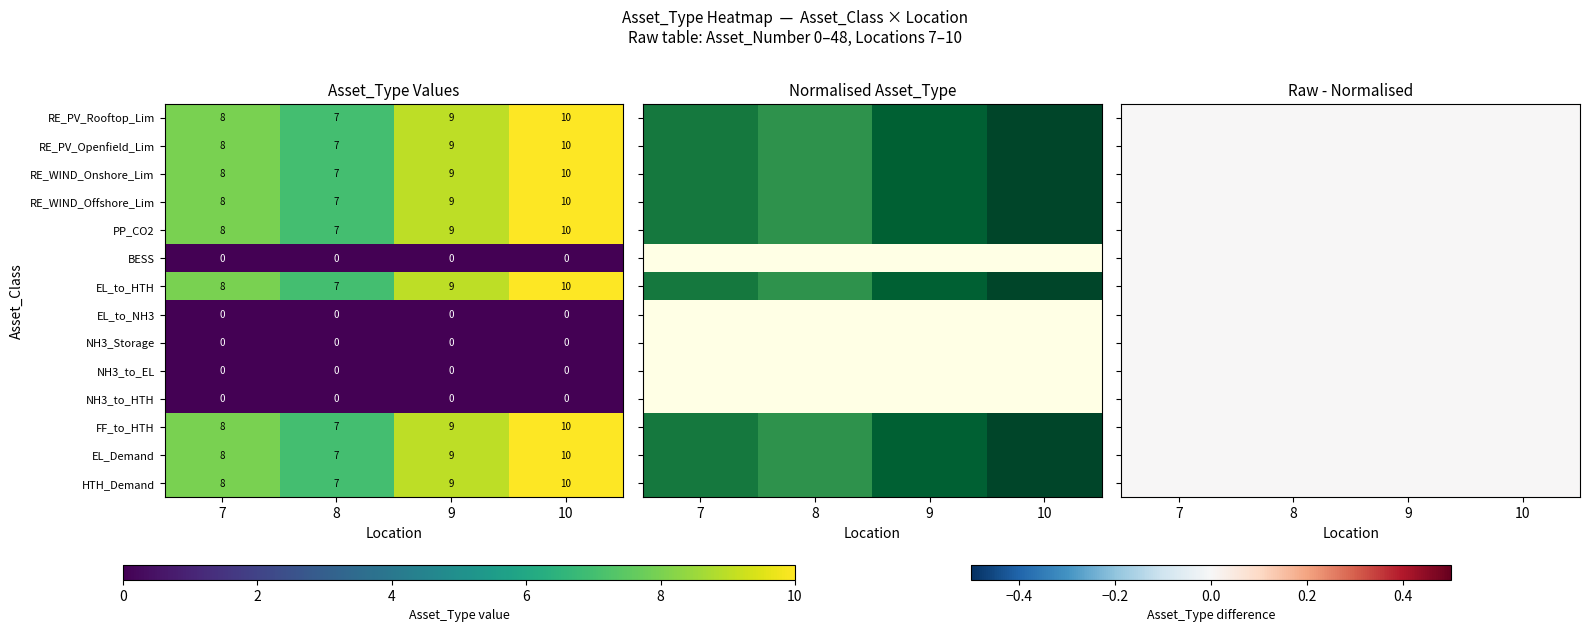

True or false: HTH_Demand has a value of 9 at 9.

True